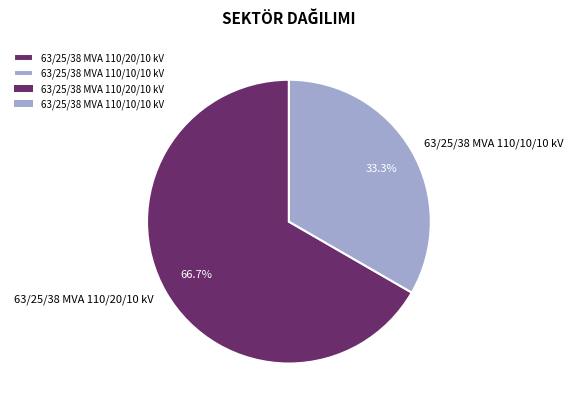

To the nearest percent, what is the average slice percentage?

50%